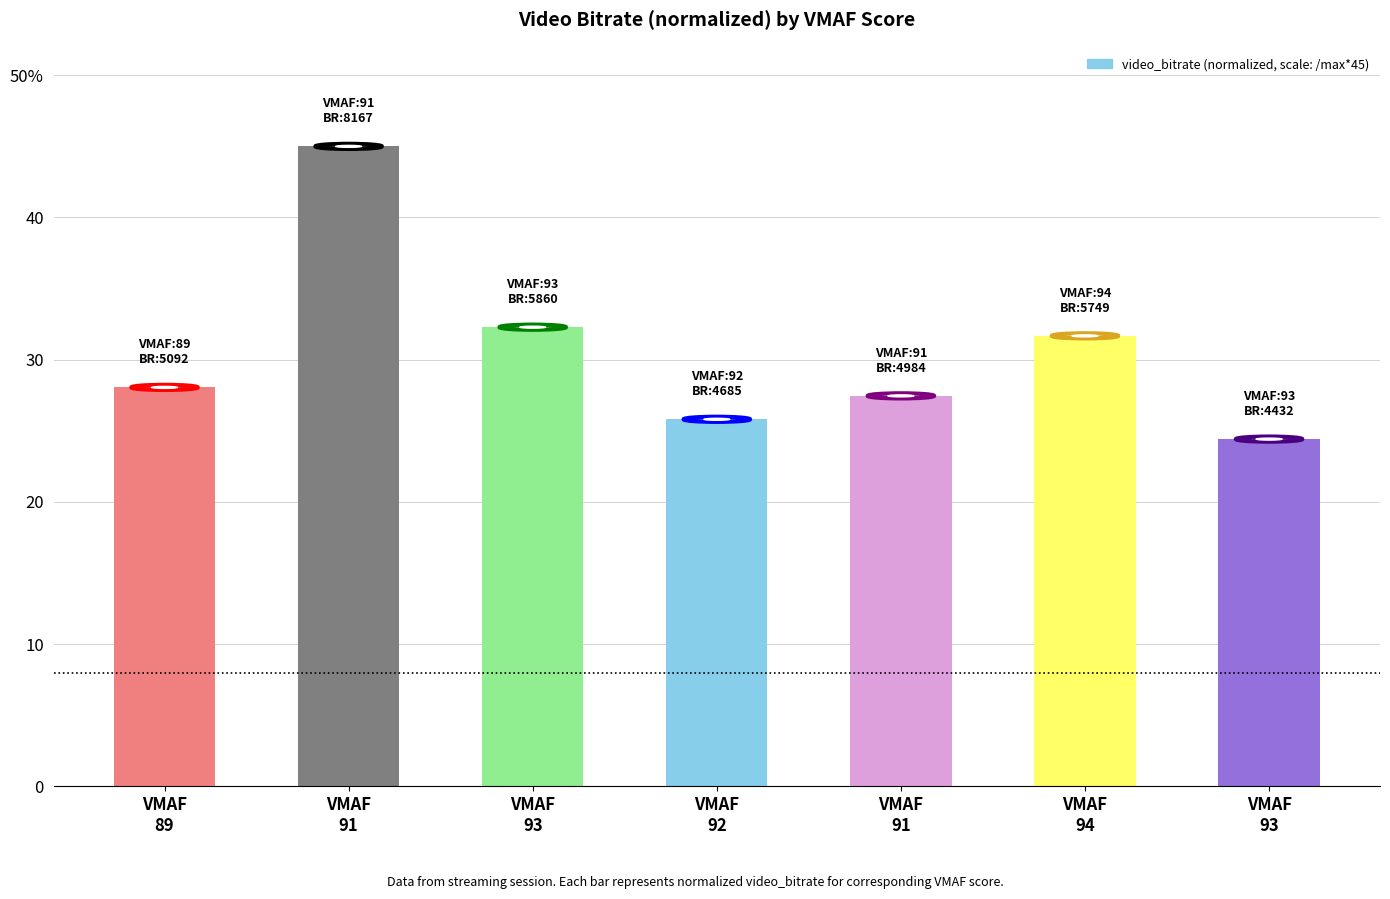

Is it true that the value at VMAF
93 is 38.9?

False